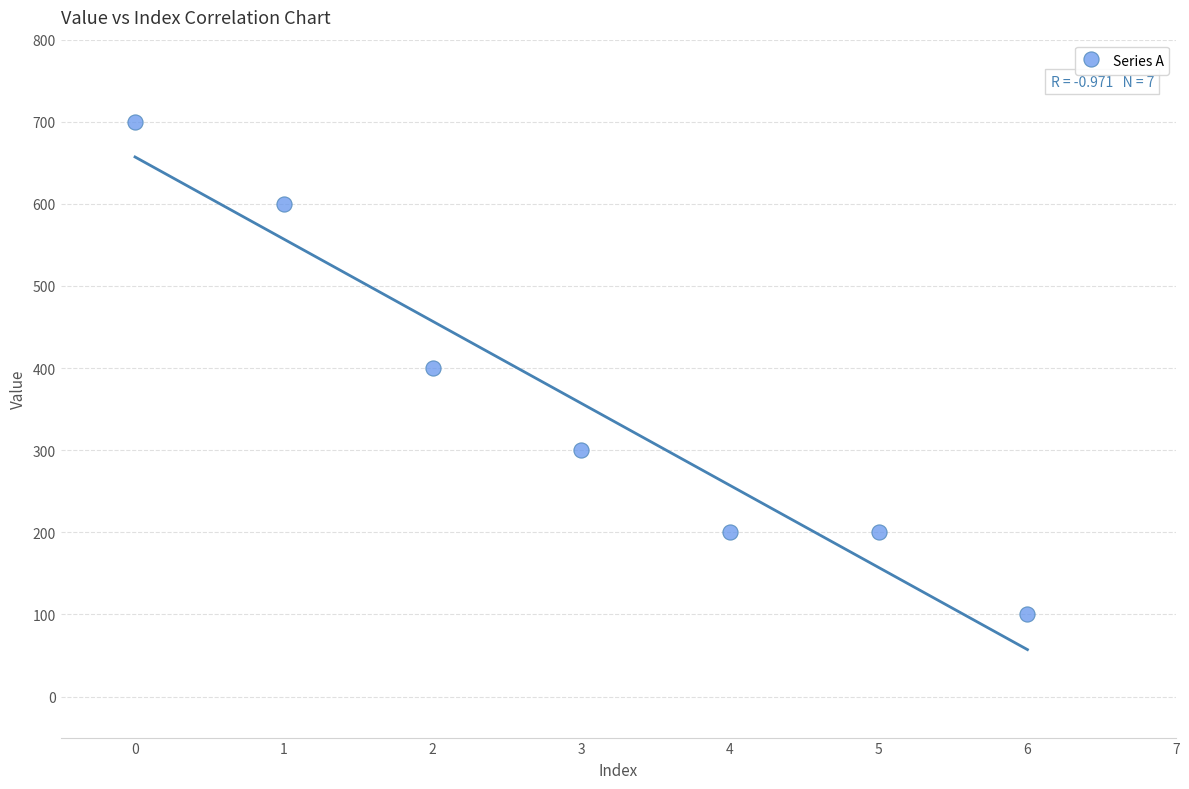

What is the average Y value?

357